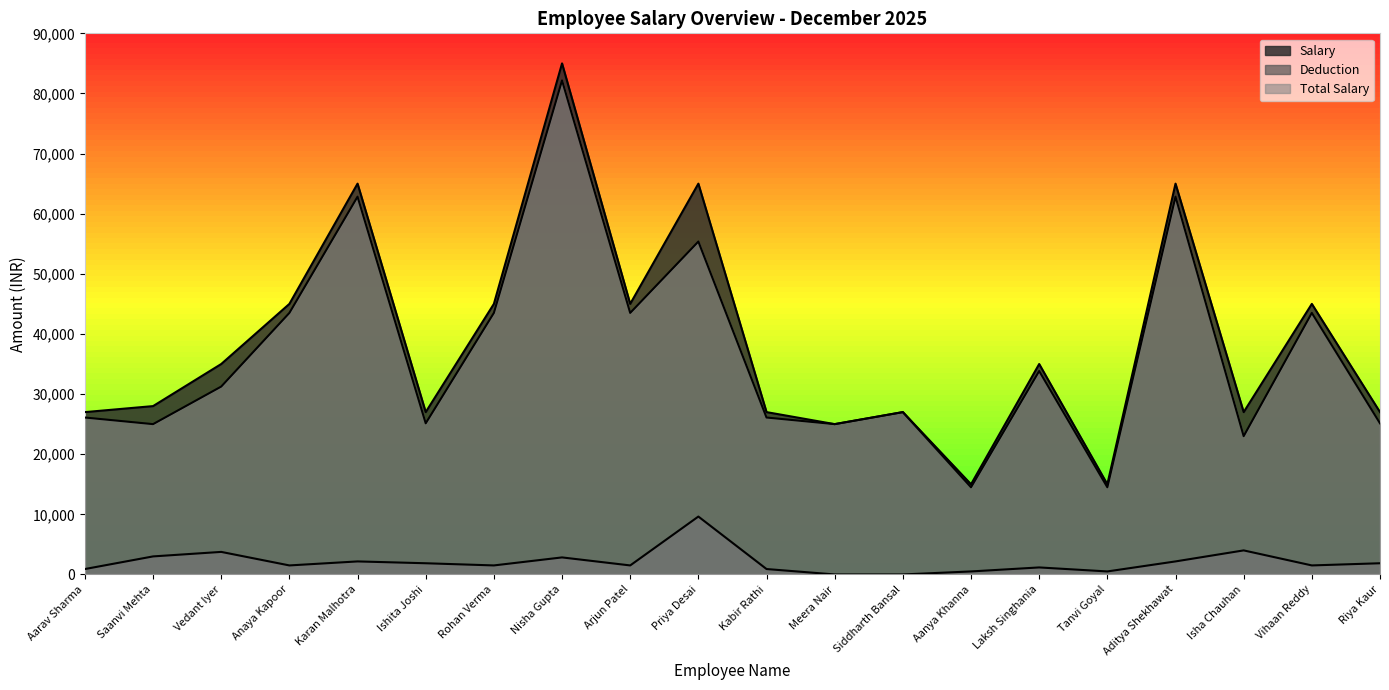

What position from the right is Saanvi Mehta?

19